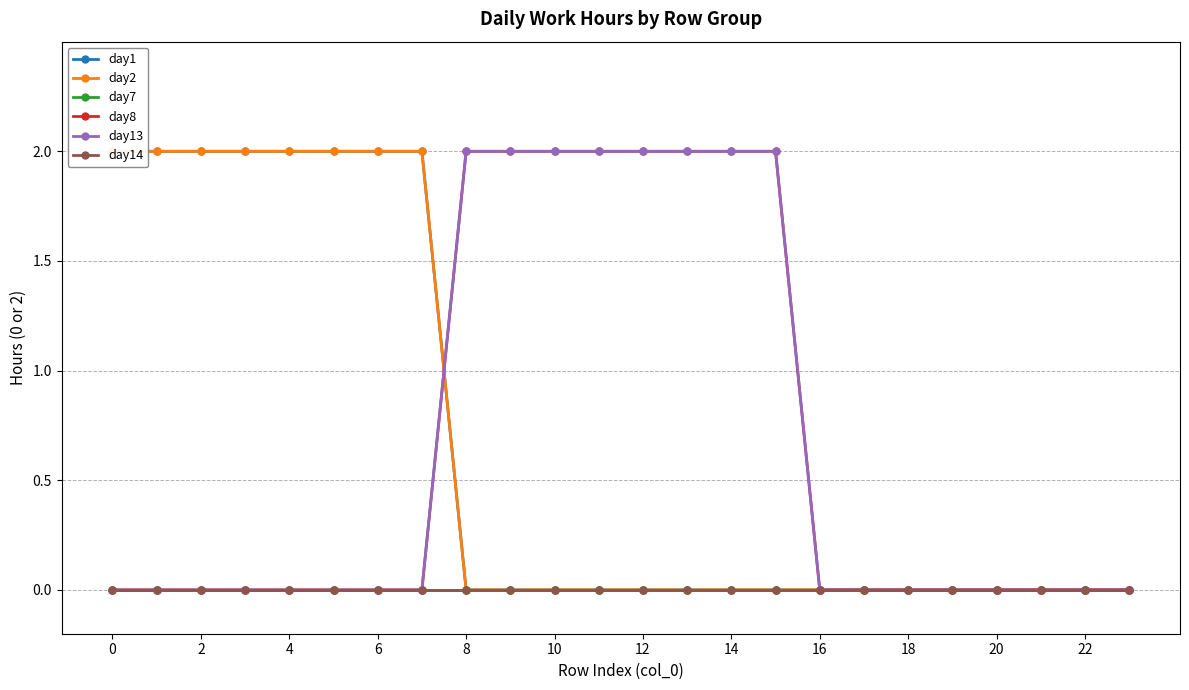

The day7 series shows 0 at 18. True or false?

True